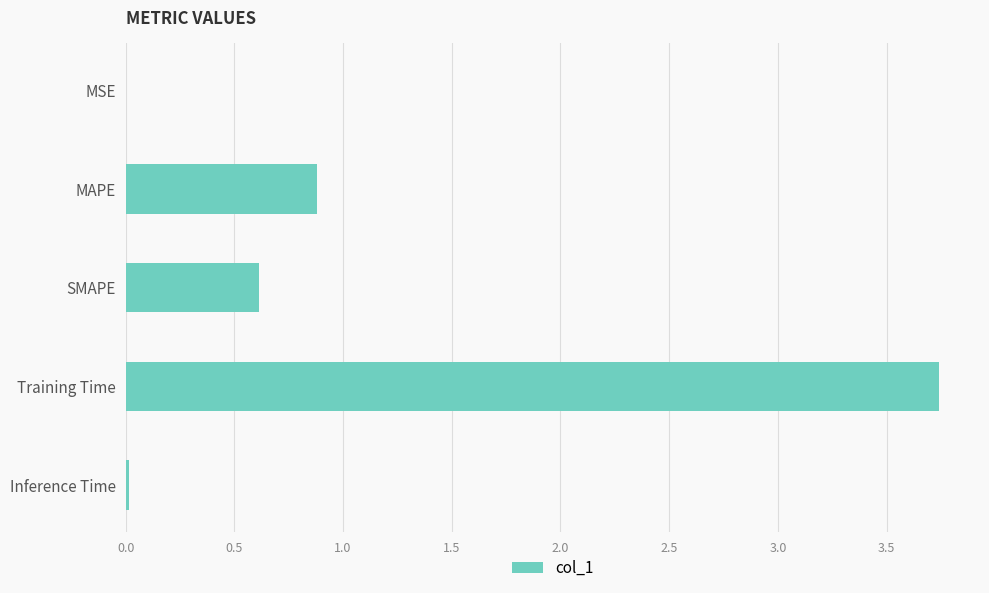

Is it true that the value at MAPE is 0.3?

False